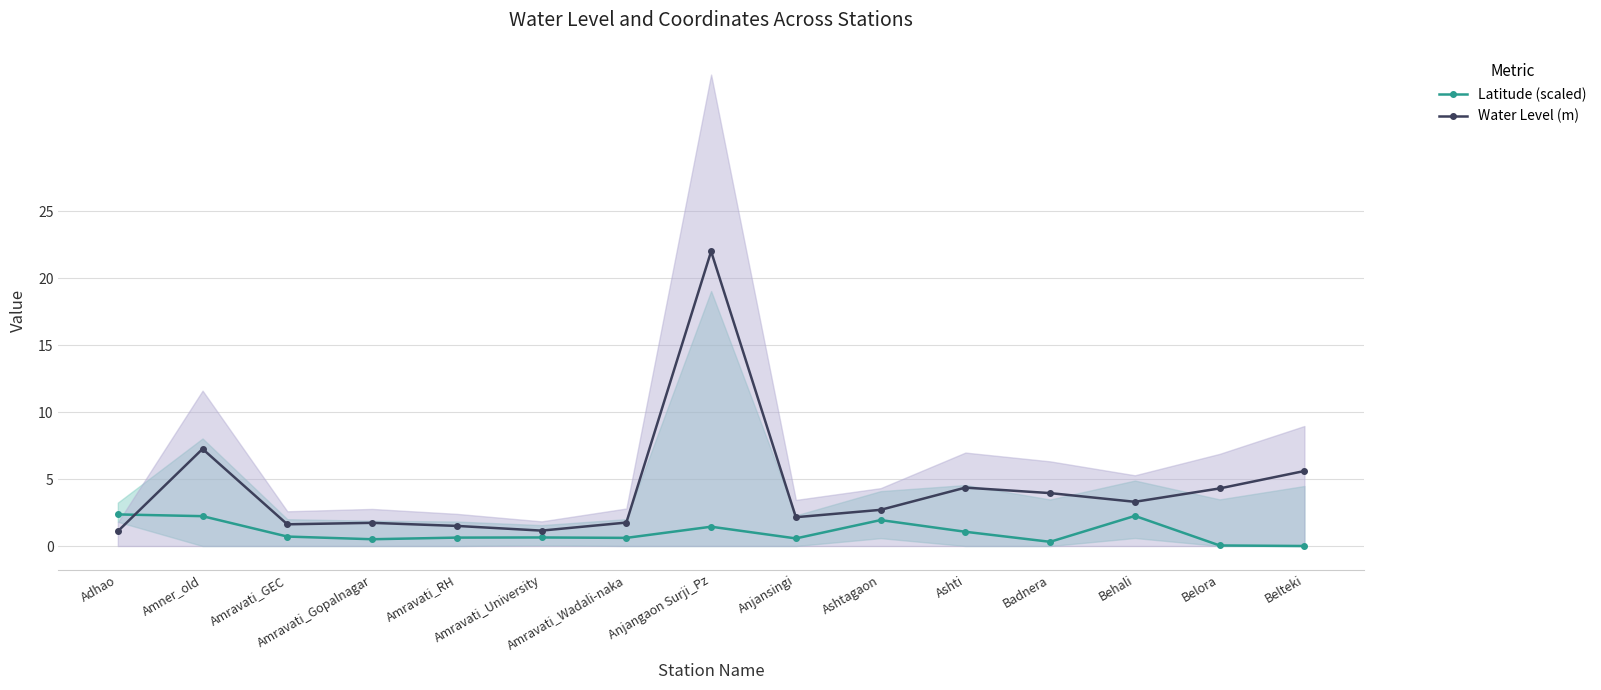

What is the average value of the Latitude (scaled) series?

1.0